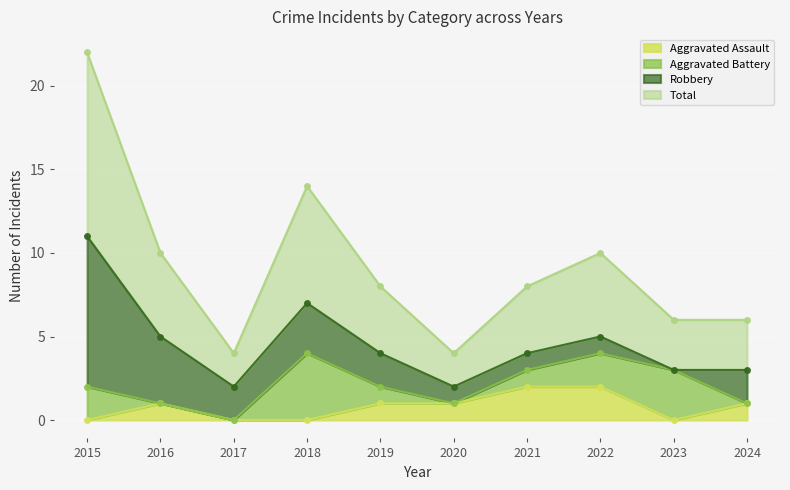

True or false: Aggravated Assault and Total intersect in this chart.

False